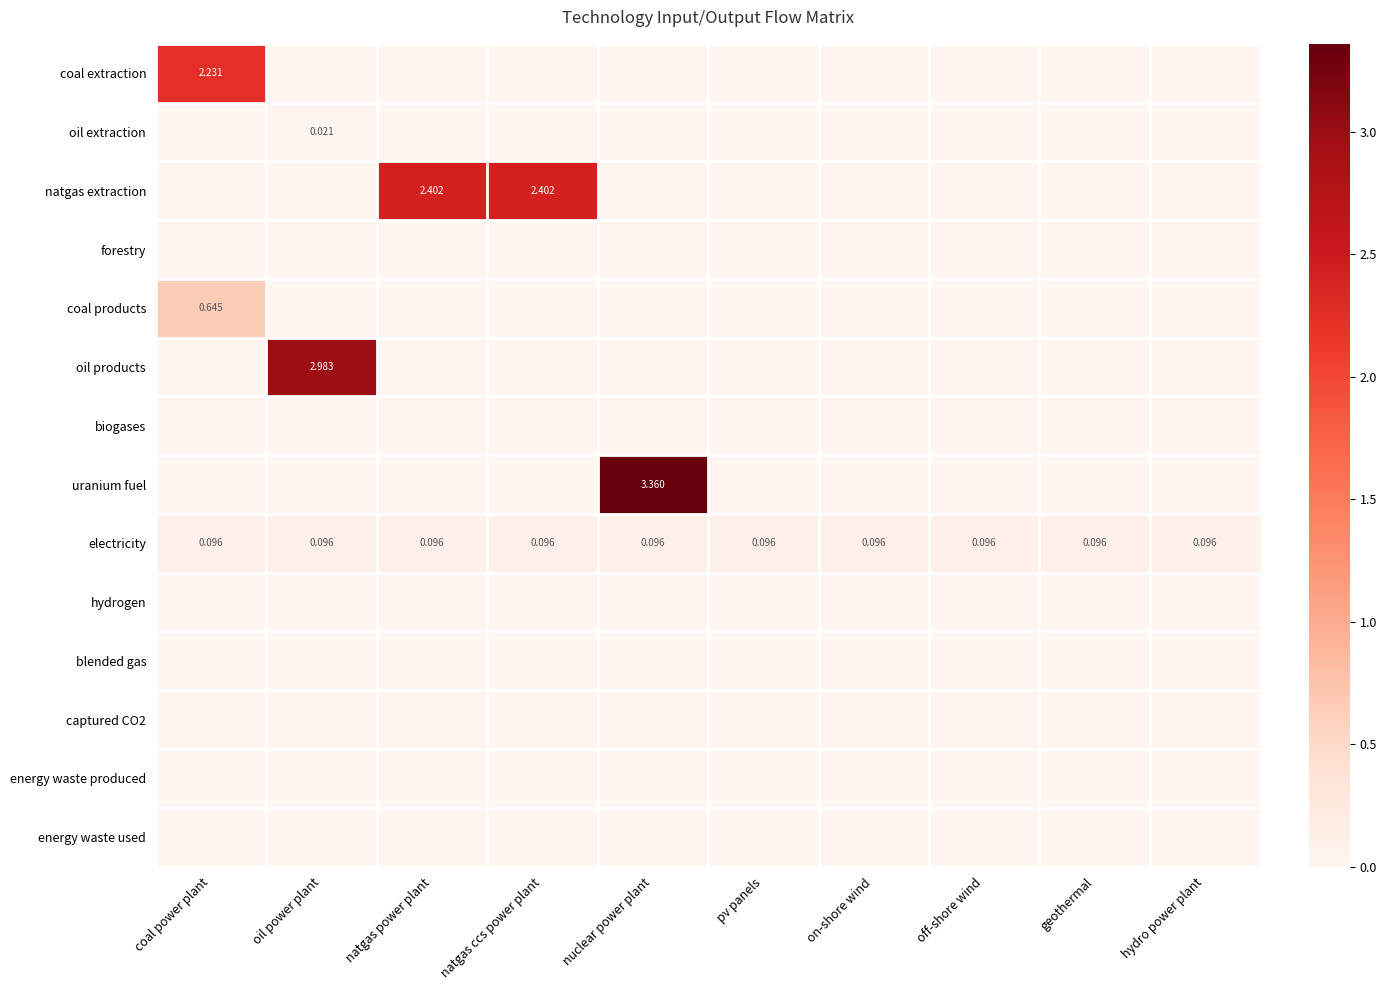

At which label does coal extraction reach its peak?

coal power plant